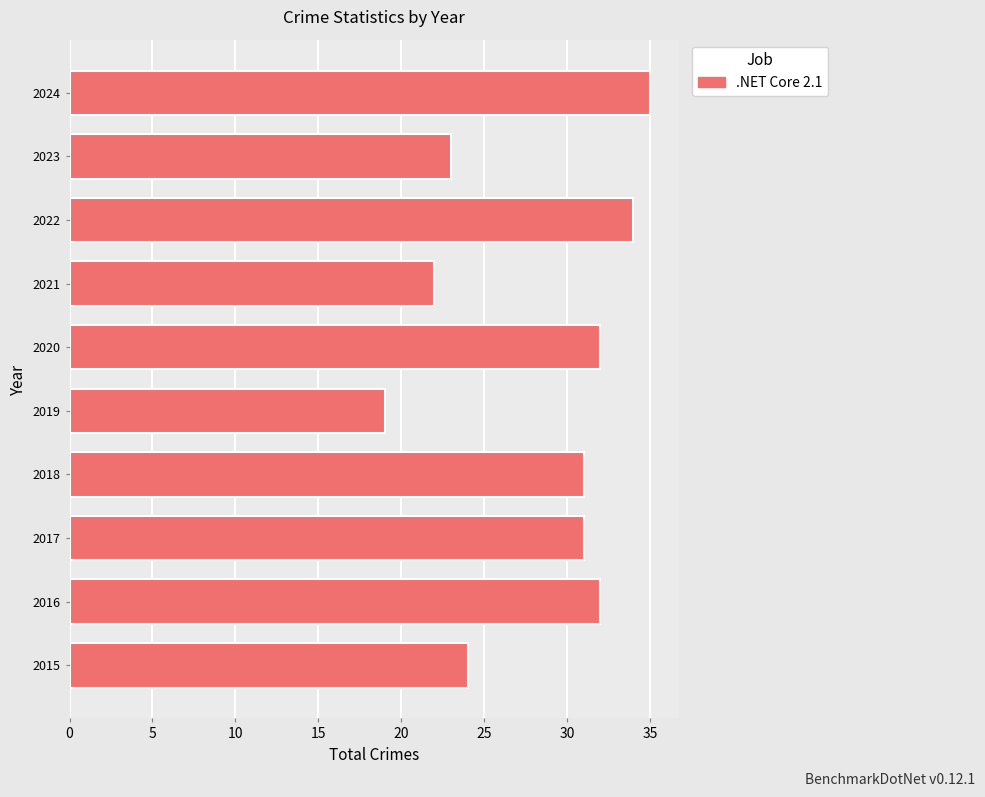

At which category does the chart reach its minimum across all series?

2019